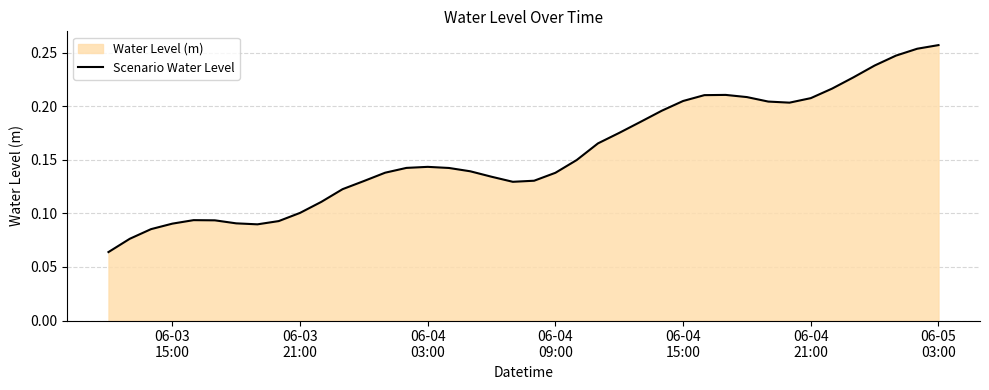

What is the sum of all values?

6.2